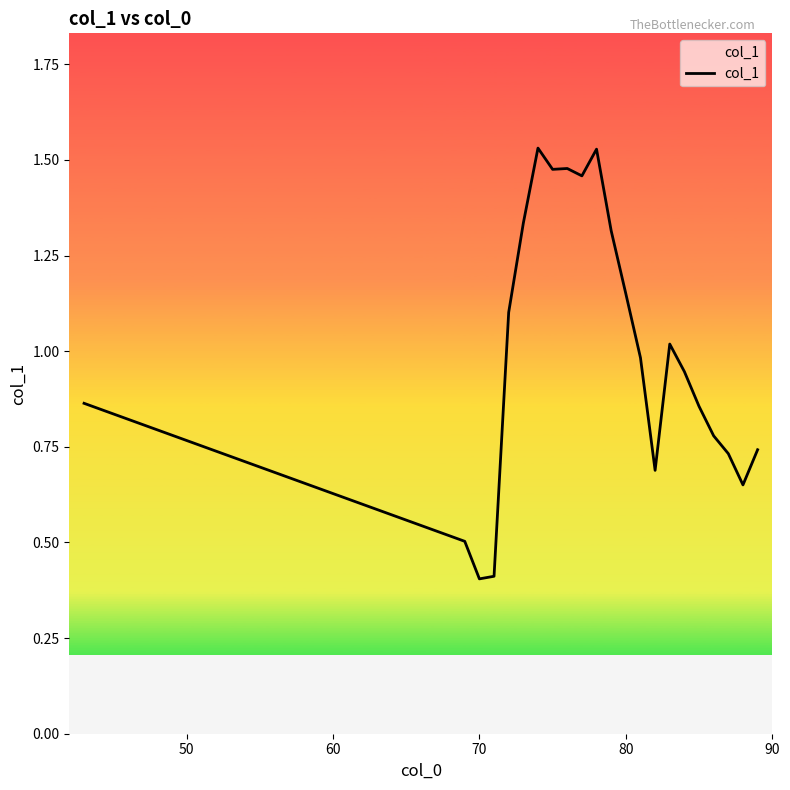

Does the chart display data point markers on the line(s)?

No